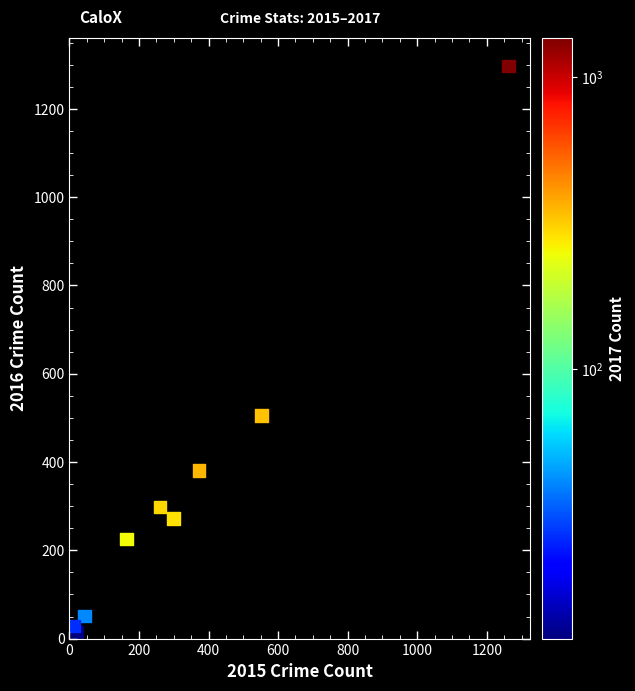

What is the range of X values (max minus min)?

1250